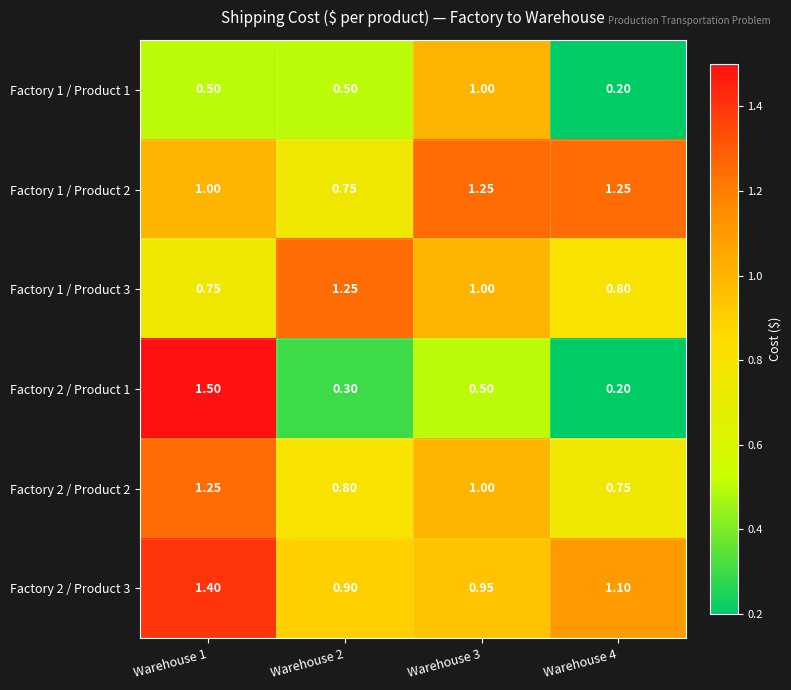

How many data points does each series have?

4